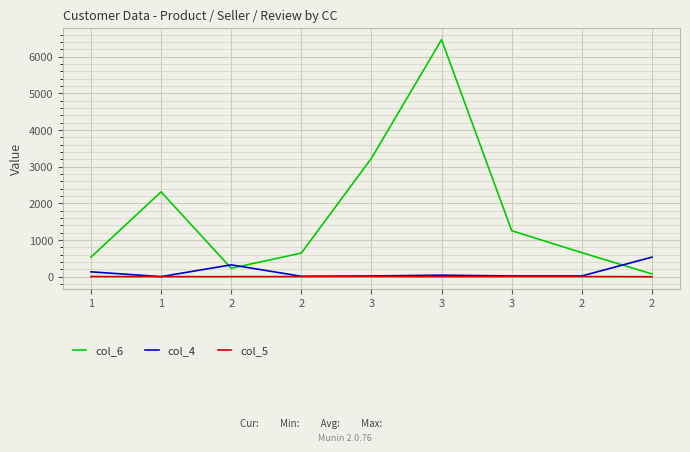

Is this an area chart (filled region under the line)?

No